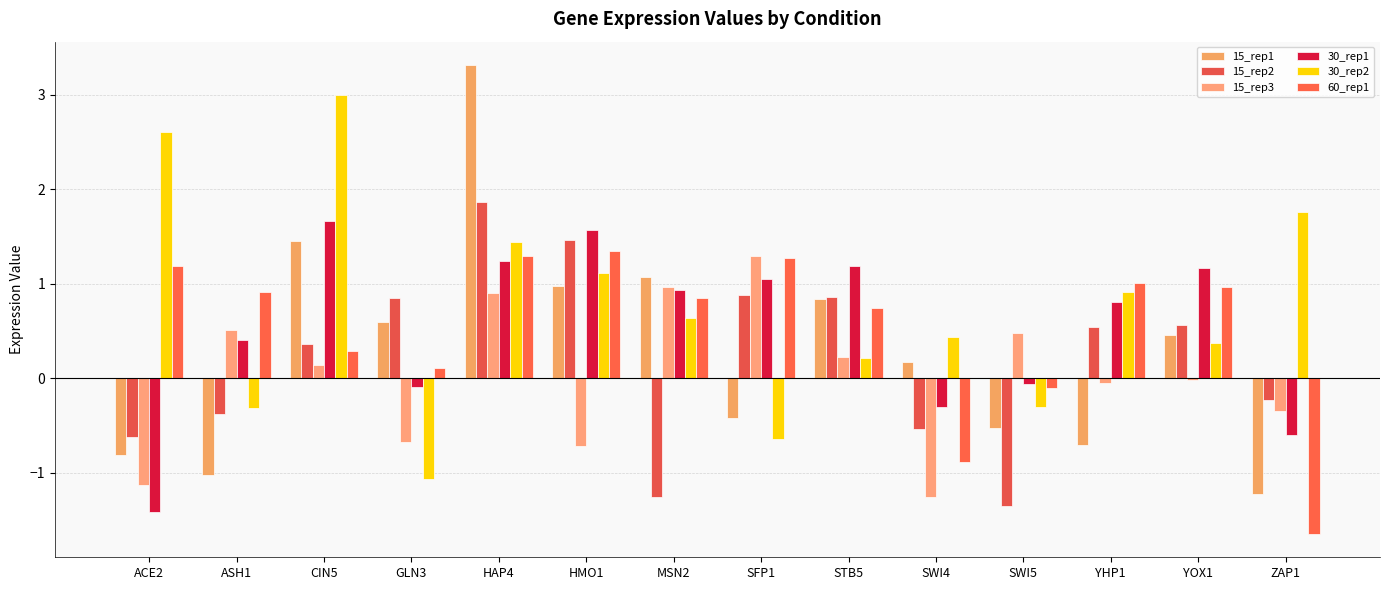

Is the value of 60_rep1 at SFP1 greater than the value of 15_rep3 at STB5?

Yes